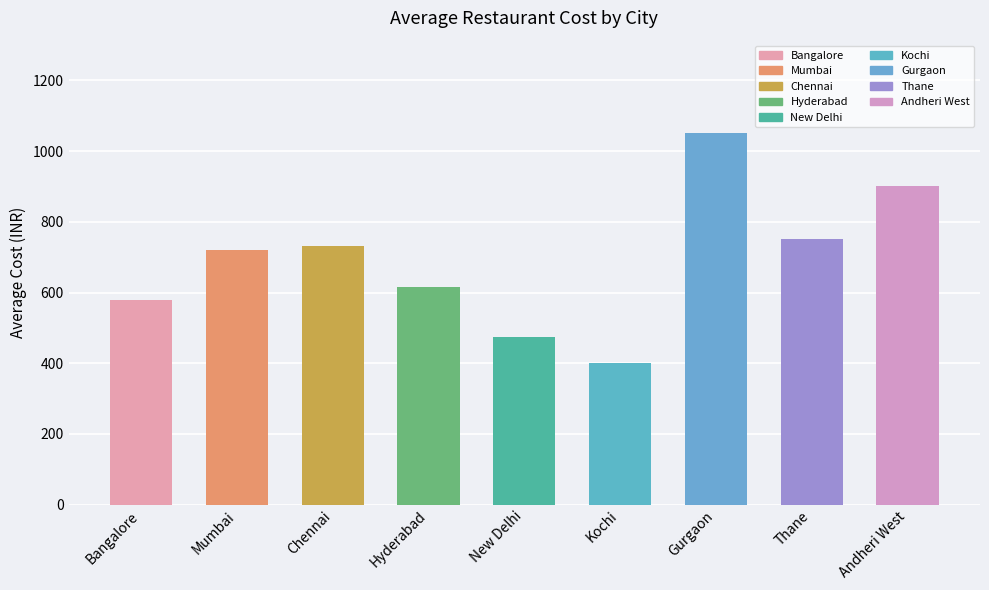

Reading left to right, extract all data points from this chart.

Bangalore=579	Mumbai=720	Chennai=733	Hyderabad=617	New Delhi=475	Kochi=400	Gurgaon=1050	Thane=750	Andheri West=900